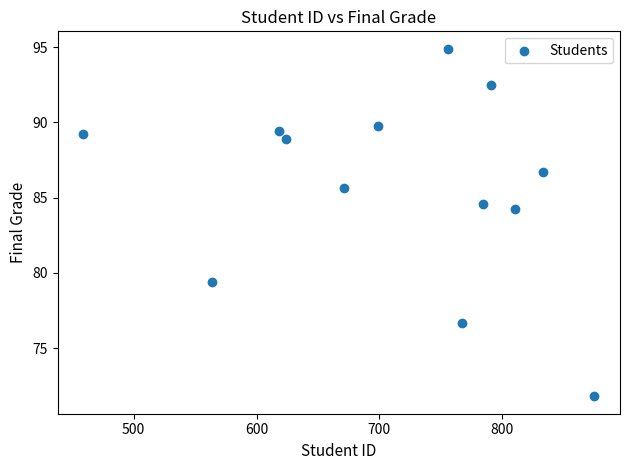

What Y value in the scatter plot is closest to 83?

84.2